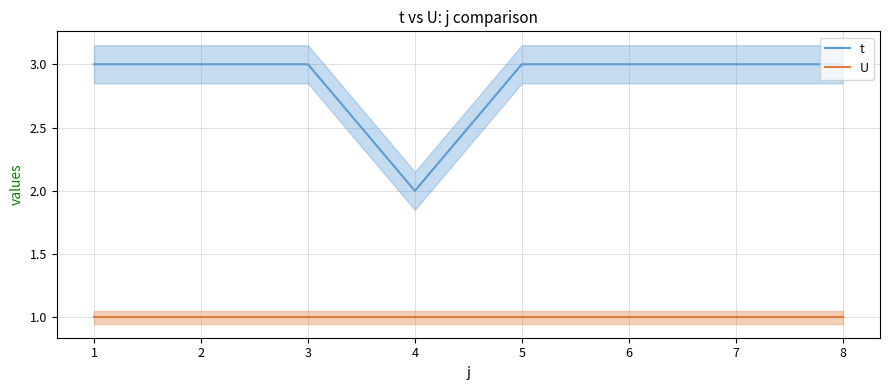

The t series shows 3 at 3. True or false?

True